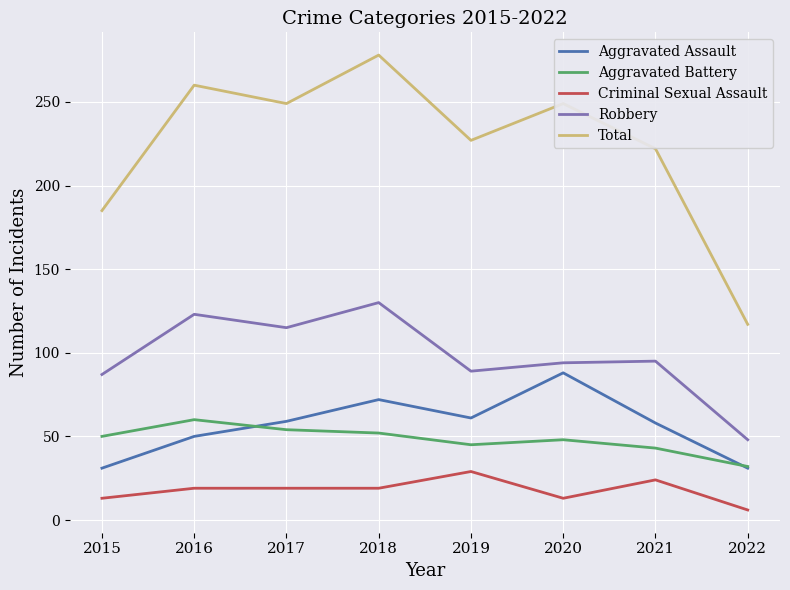

In Robbery, how many points are lower than both neighbors (excluding endpoints)?

2